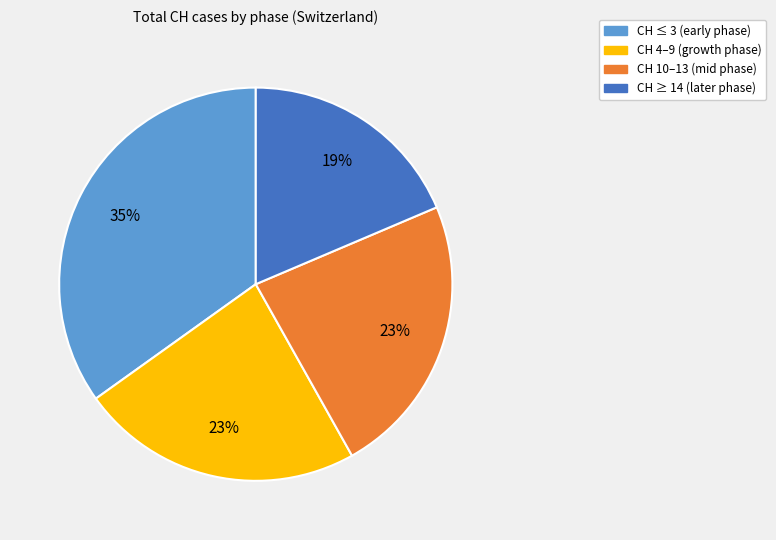

To the nearest percent, what is the difference between the largest and smallest slice percentages?

16%